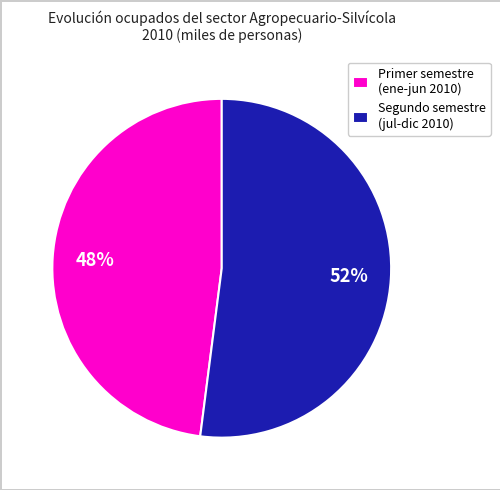

Approximately how many times larger is the value at Primer semestre (ene-jun 2010) compared to Segundo semestre (jul-dic 2010)?

0.9